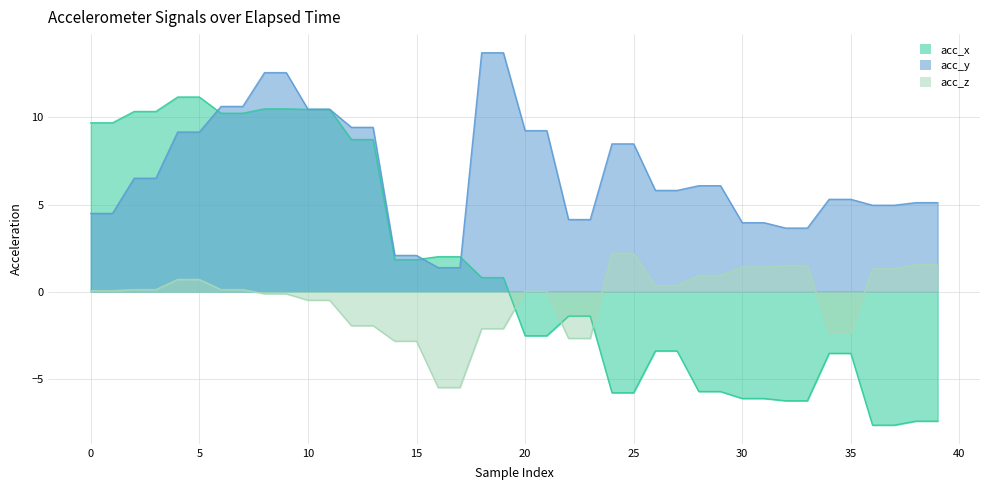

At which category is the sum across all series the highest?

8